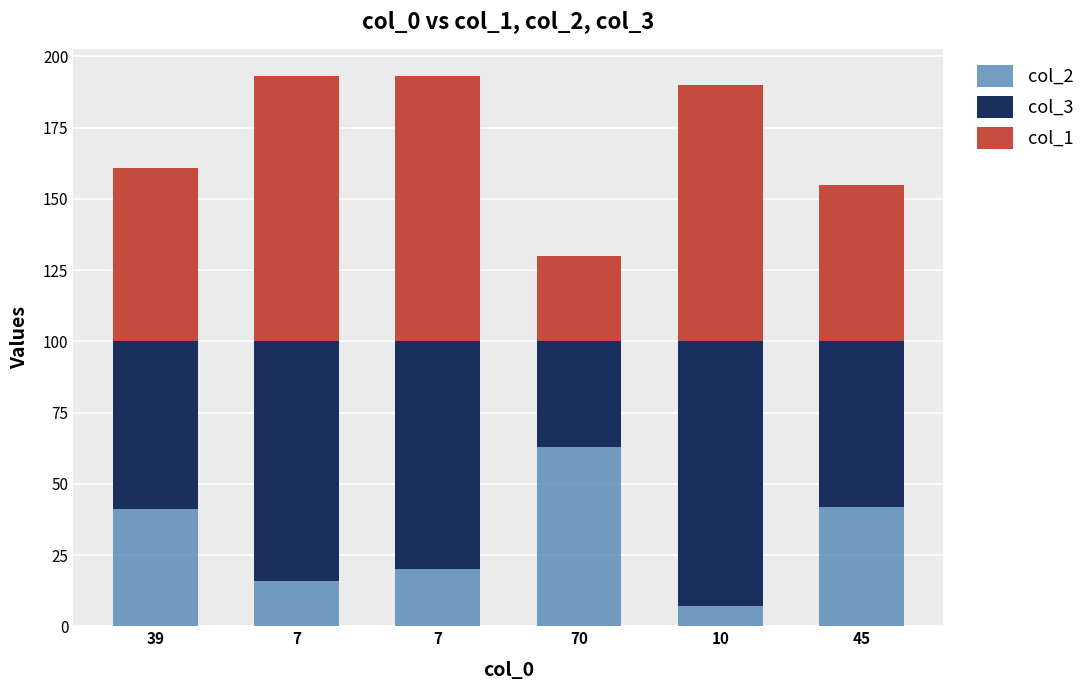

How many series are shown in this chart?

3